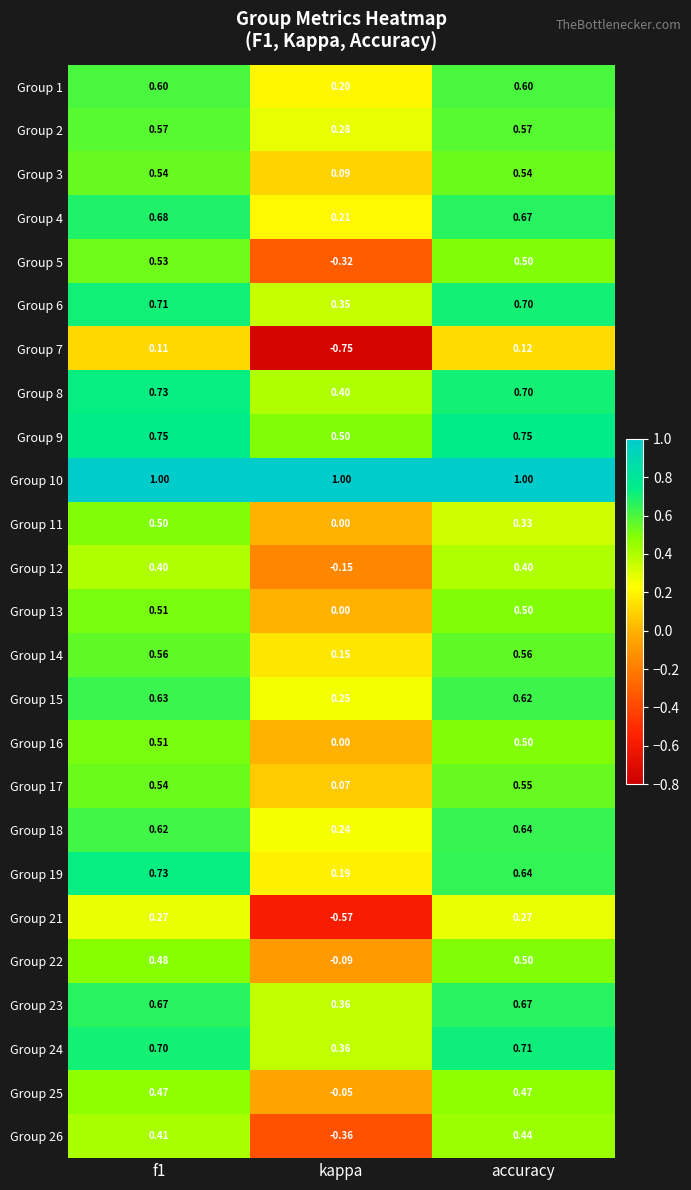

At which label is Group 25 closest to 0?

kappa